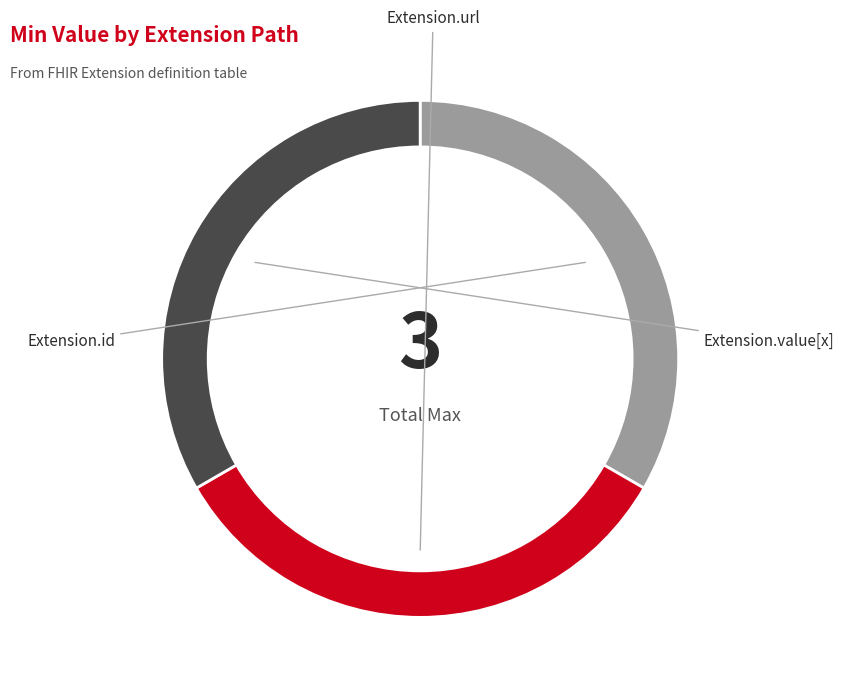

Which category has the biggest portion of the pie?

Extension.url